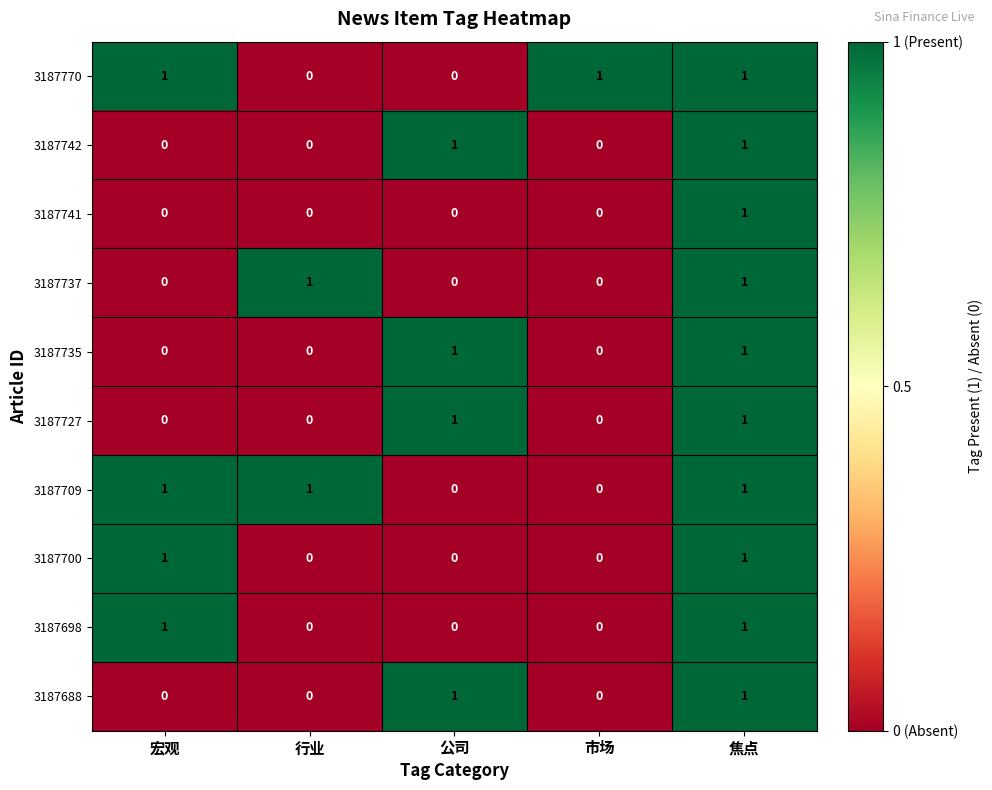

The 3187698 series shows -1 at 行业. True or false?

False